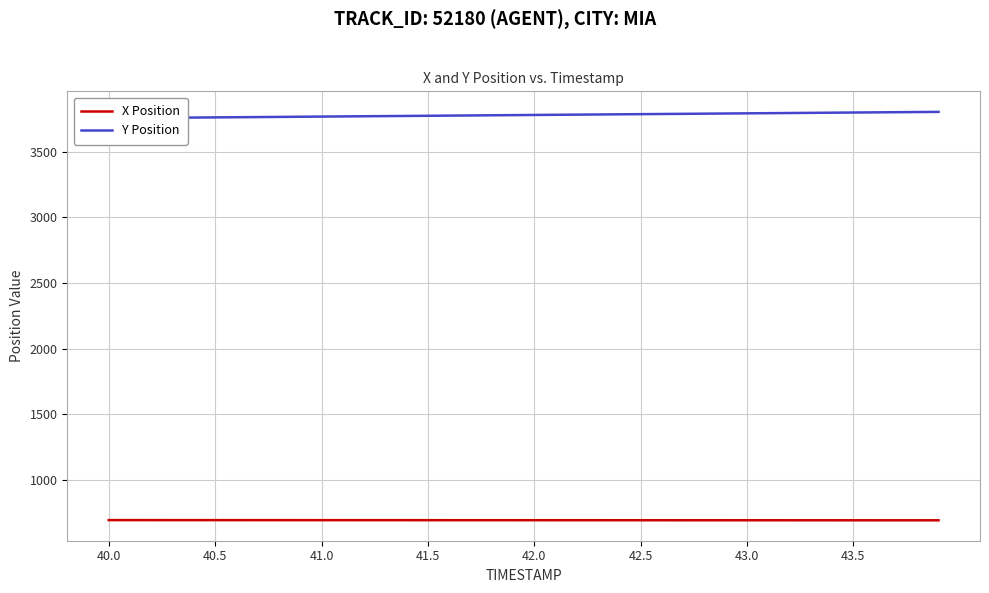

The value of X Position at 42.5 is 693.2. True or false?

True